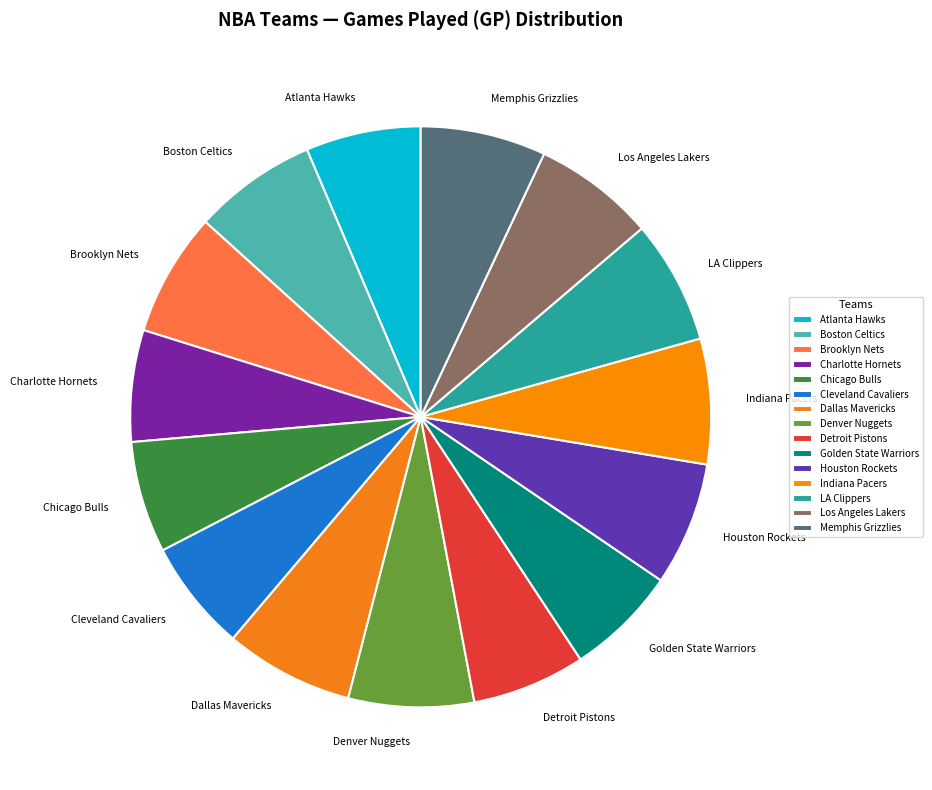

Which has a higher value, Indiana Pacers or Cleveland Cavaliers?

Indiana Pacers